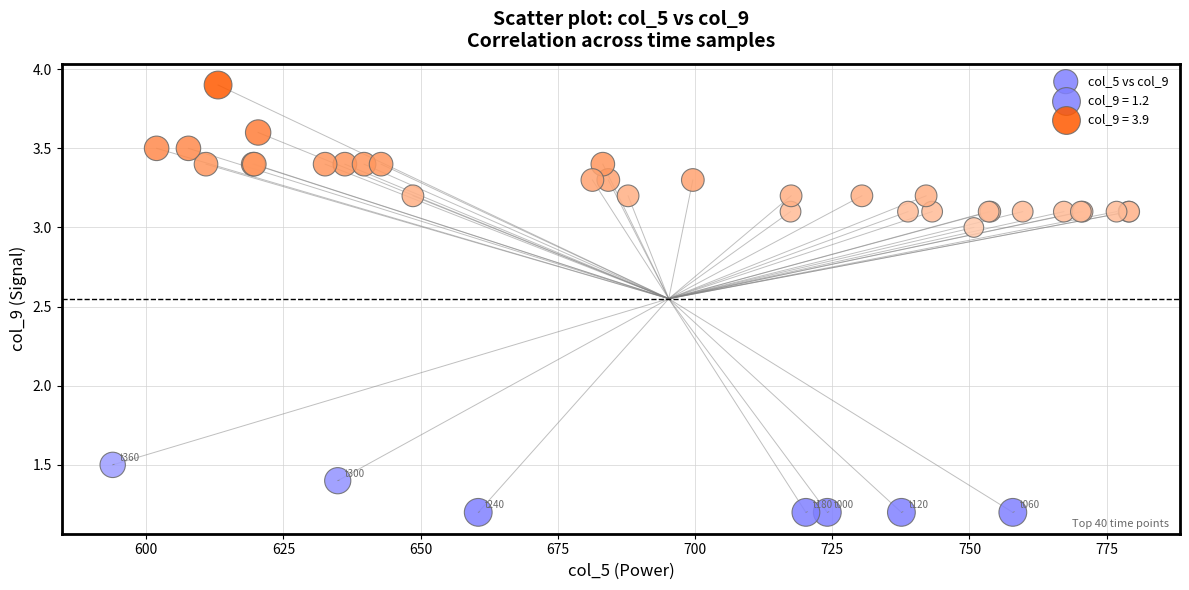

What Y value in the scatter plot is closest to 2?

1.5